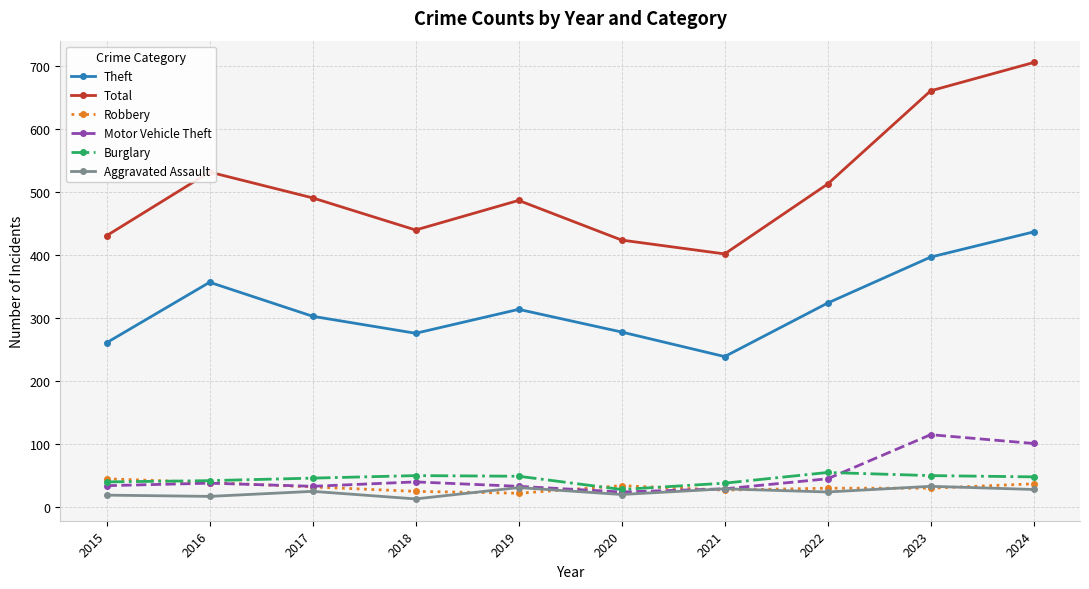

Which series has the largest total across all categories?

Total